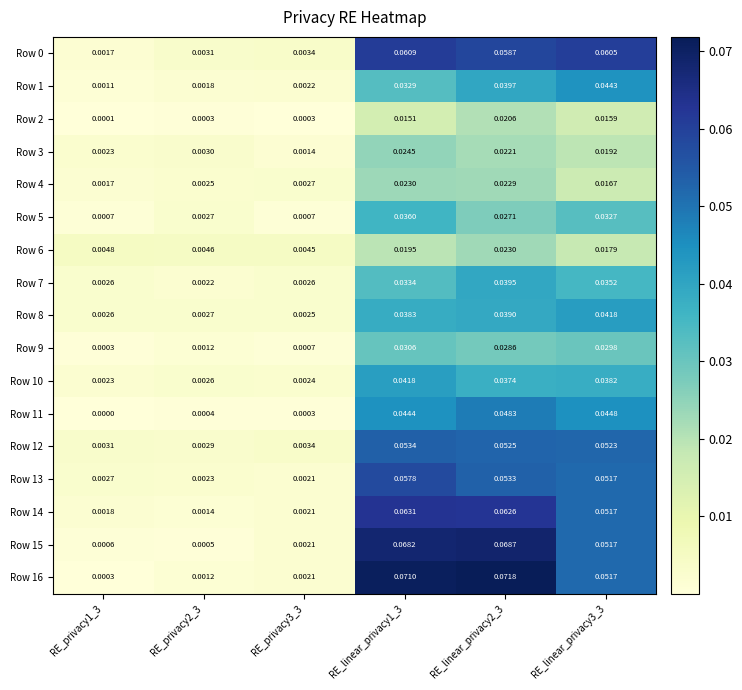

Between RE_linear_privacy1_3 and RE_linear_privacy3_3, which is larger?

RE_linear_privacy1_3